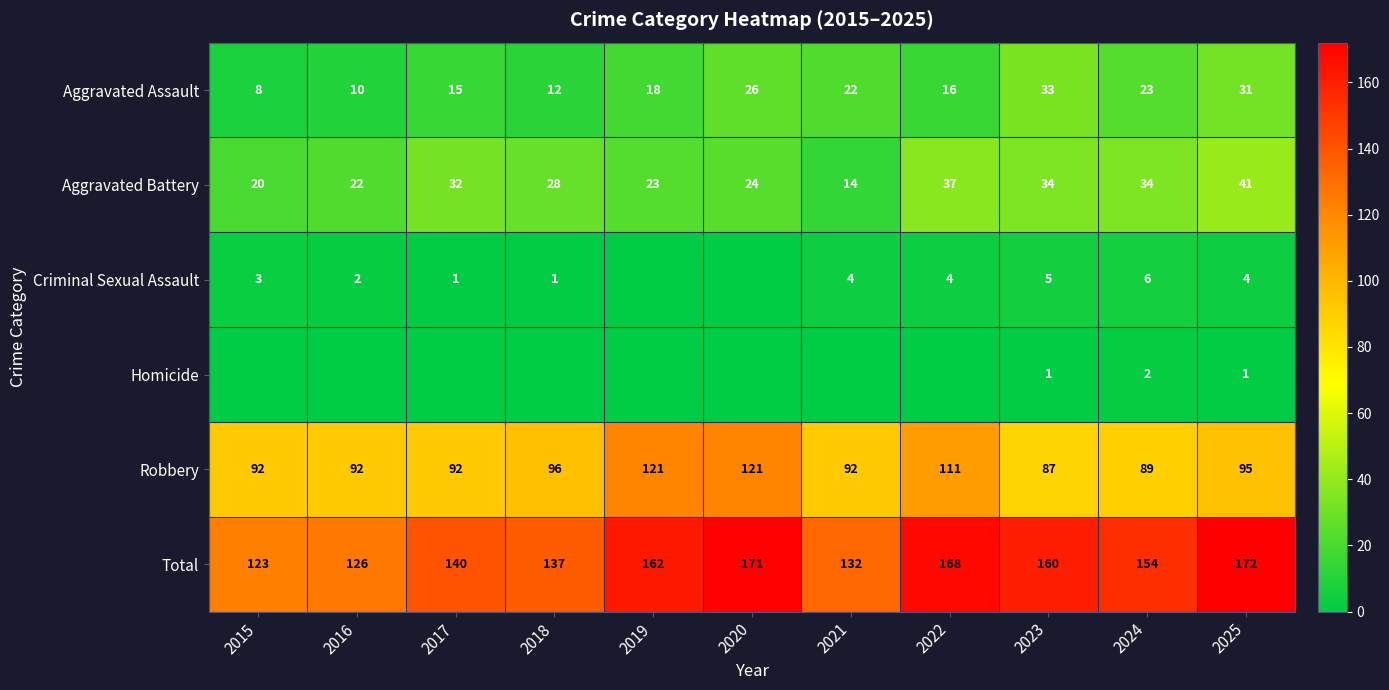

How many values in the Aggravated Assault series are below 18?

5